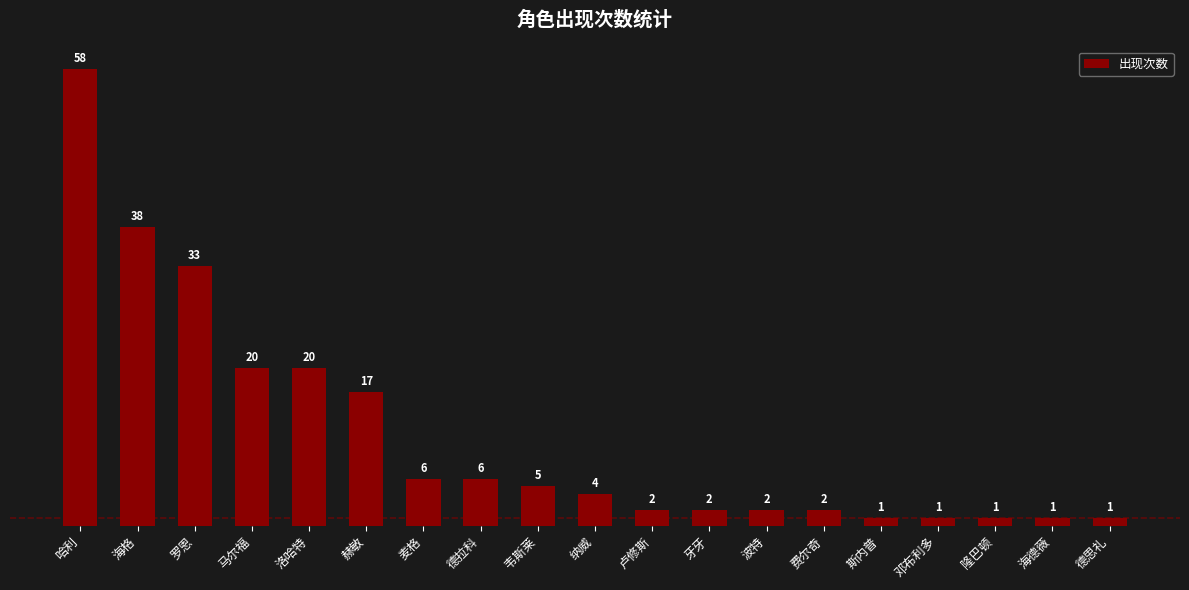

What is the label of the 2nd bar from the left?

海格